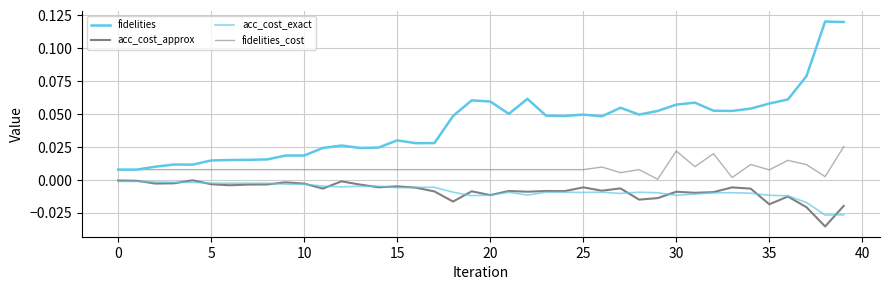

How many lines are shown in the chart?

4